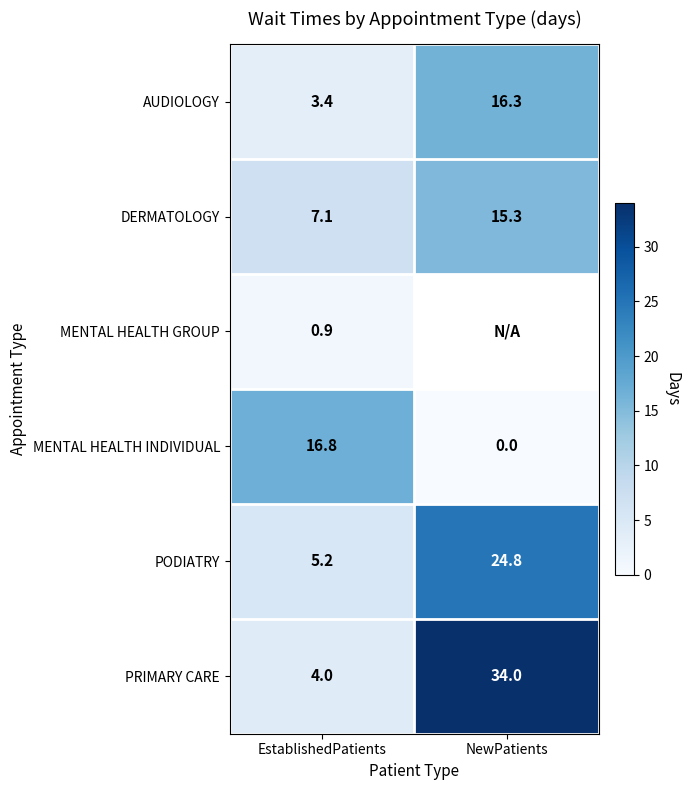

How many data points in PODIATRY are less than 24?

1